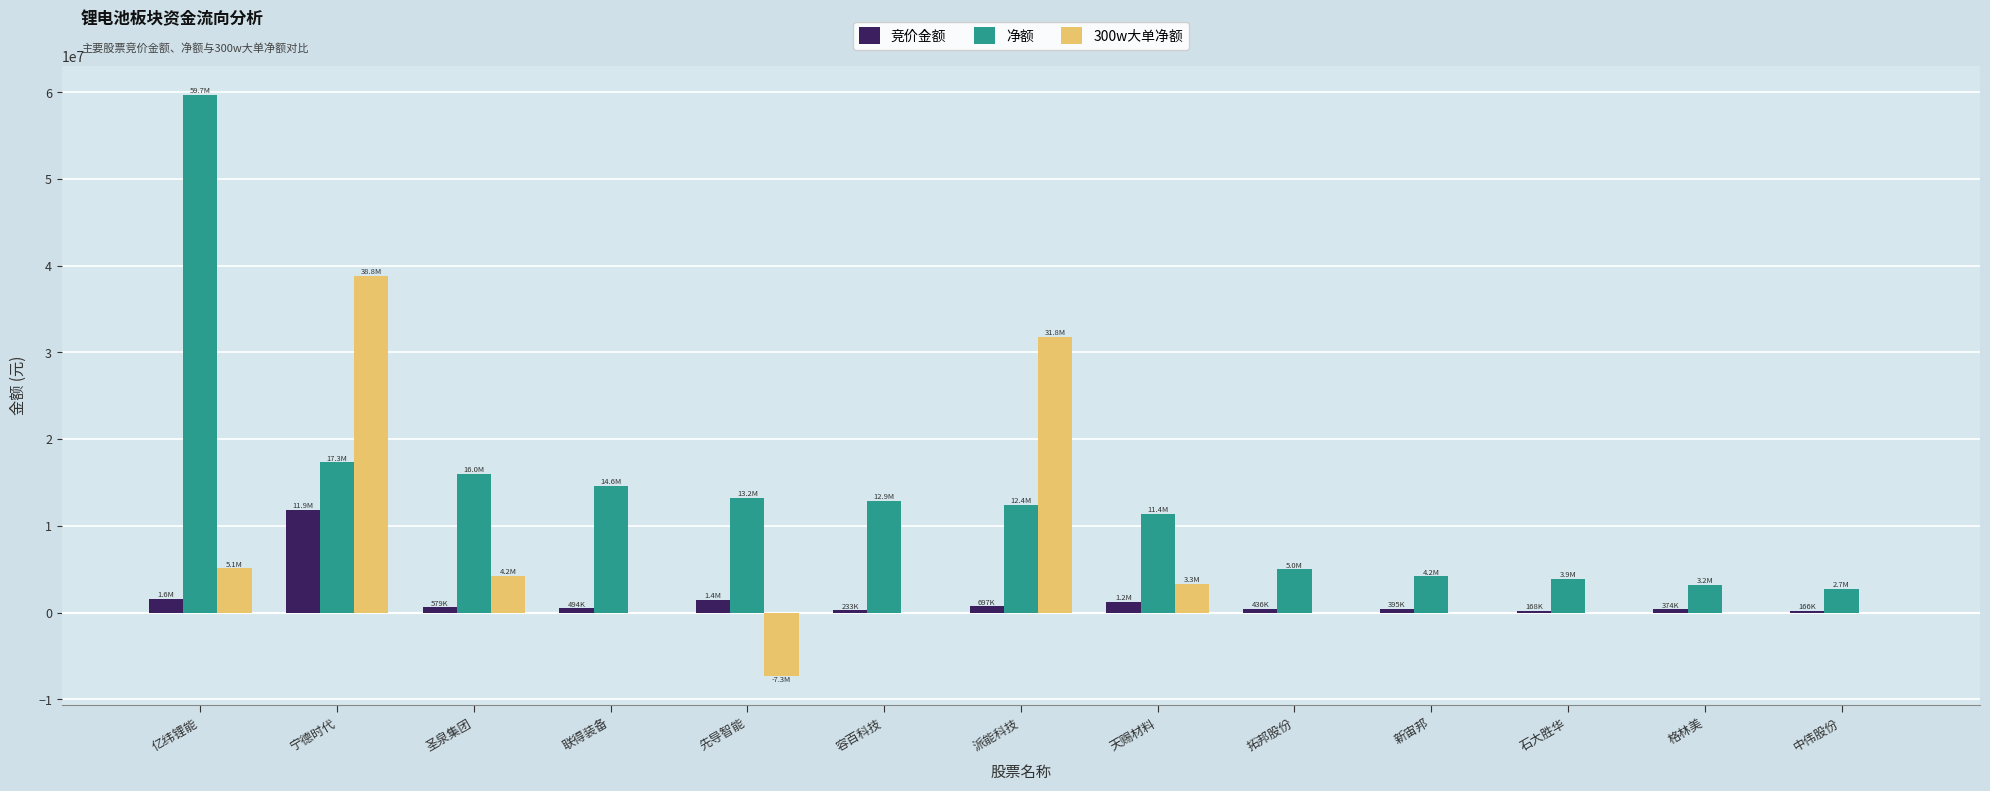

Is the value of 竞价金额 at 联得装备 greater than the value of 净额 at 派能科技?

No